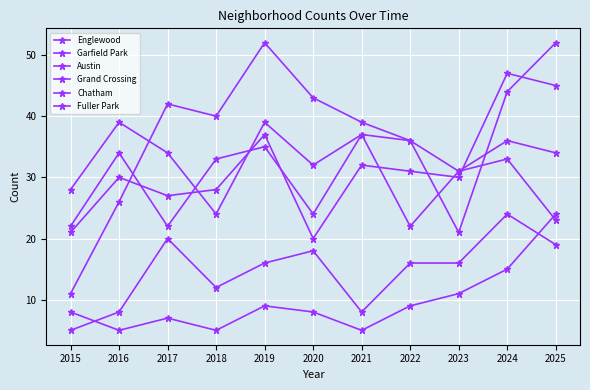

True or false: Garfield Park and Chatham intersect in this chart.

False